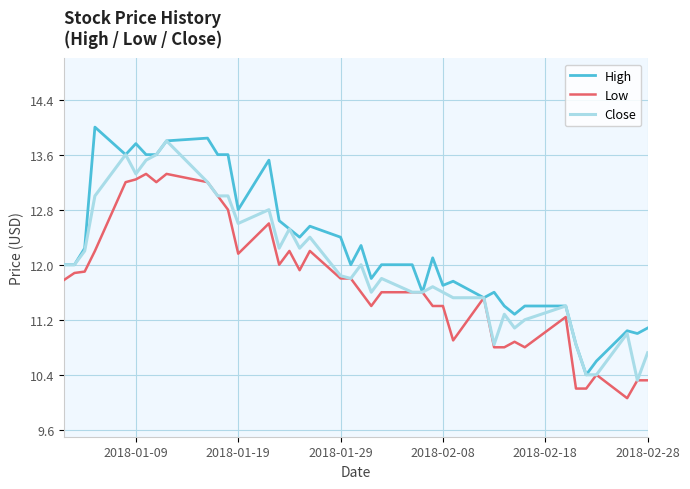

Rank the series by their average value, from lowest to highest.

Low, Close, High